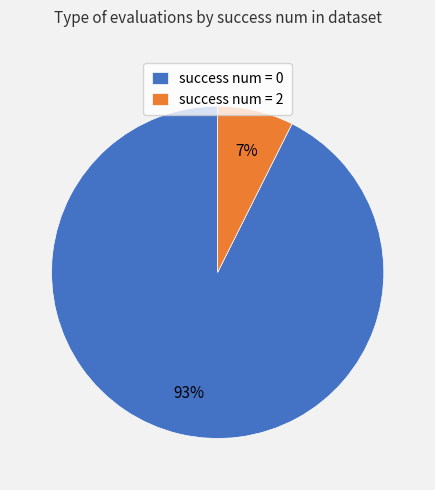

Is it true that success num = 0 is 99% of the pie?

False